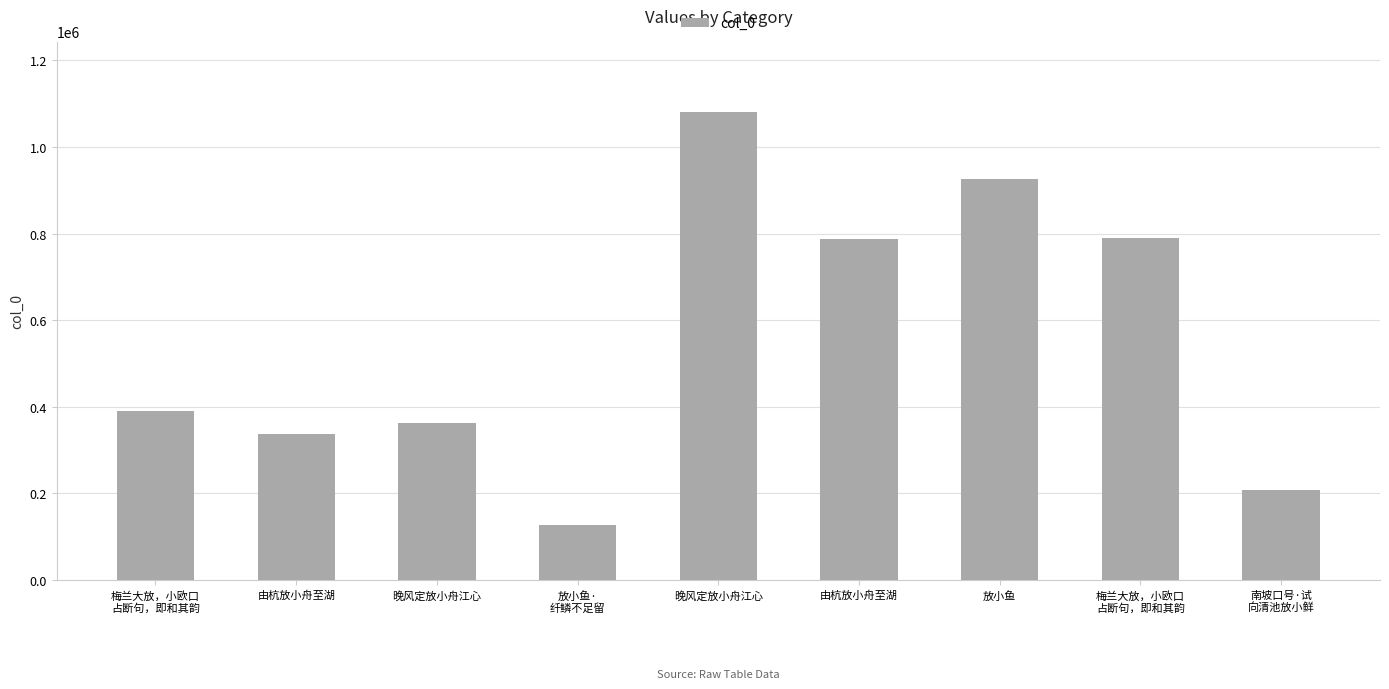

Does the chart contain any negative values?

No